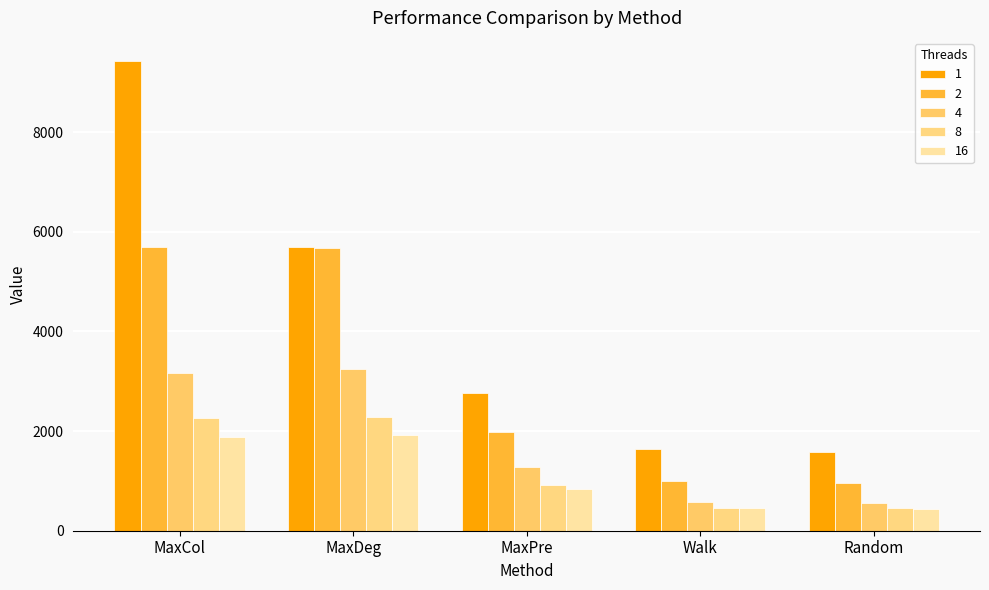

Is the value of 2 at MaxPre greater than the value of 16 at MaxDeg?

Yes